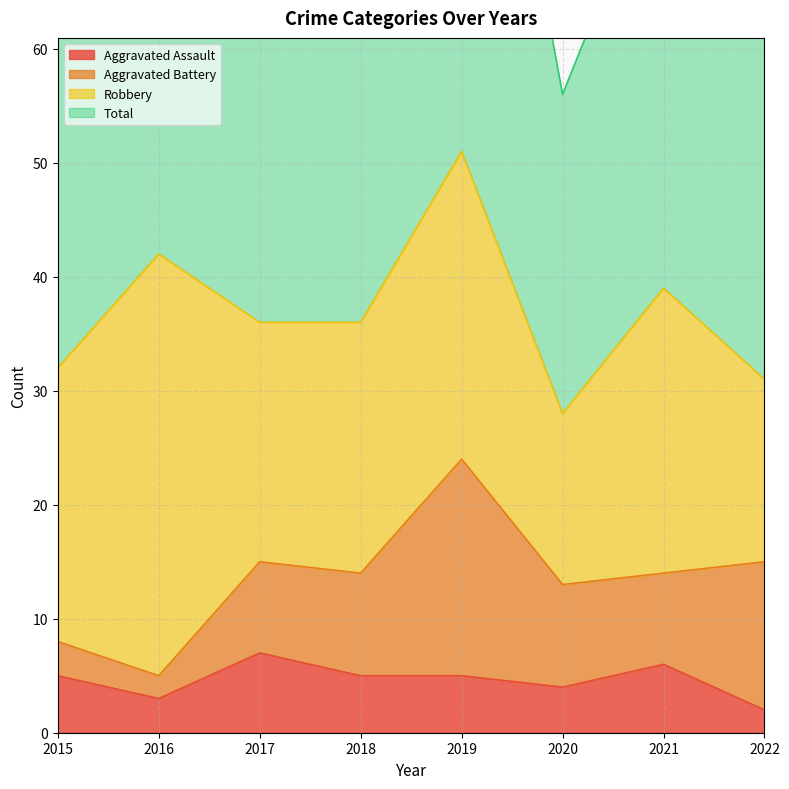

Between 2022 and 2020, which is larger?

2020